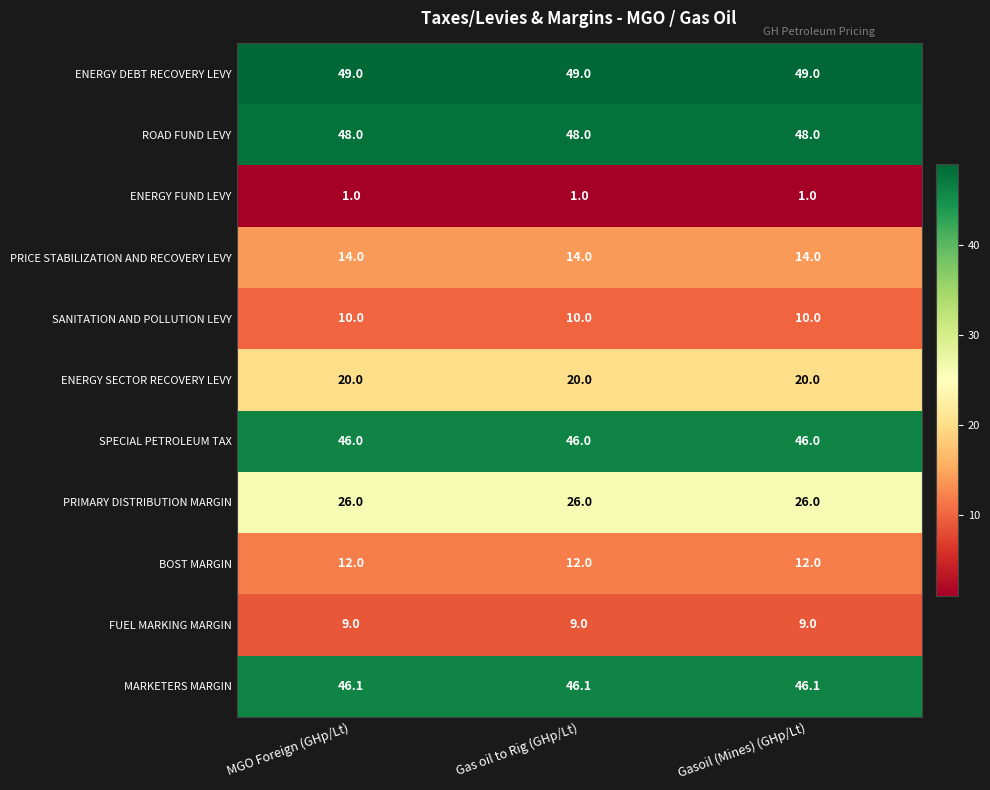

At MGO Foreign (GHp/Lt), list the series in order from smallest to largest.

ENERGY FUND LEVY, FUEL MARKING MARGIN, SANITATION AND POLLUTION LEVY, BOST MARGIN, PRICE STABILIZATION AND RECOVERY LEVY, ENERGY SECTOR RECOVERY LEVY, PRIMARY DISTRIBUTION MARGIN, SPECIAL PETROLEUM TAX, MARKETERS MARGIN, ROAD FUND LEVY, ENERGY DEBT RECOVERY LEVY